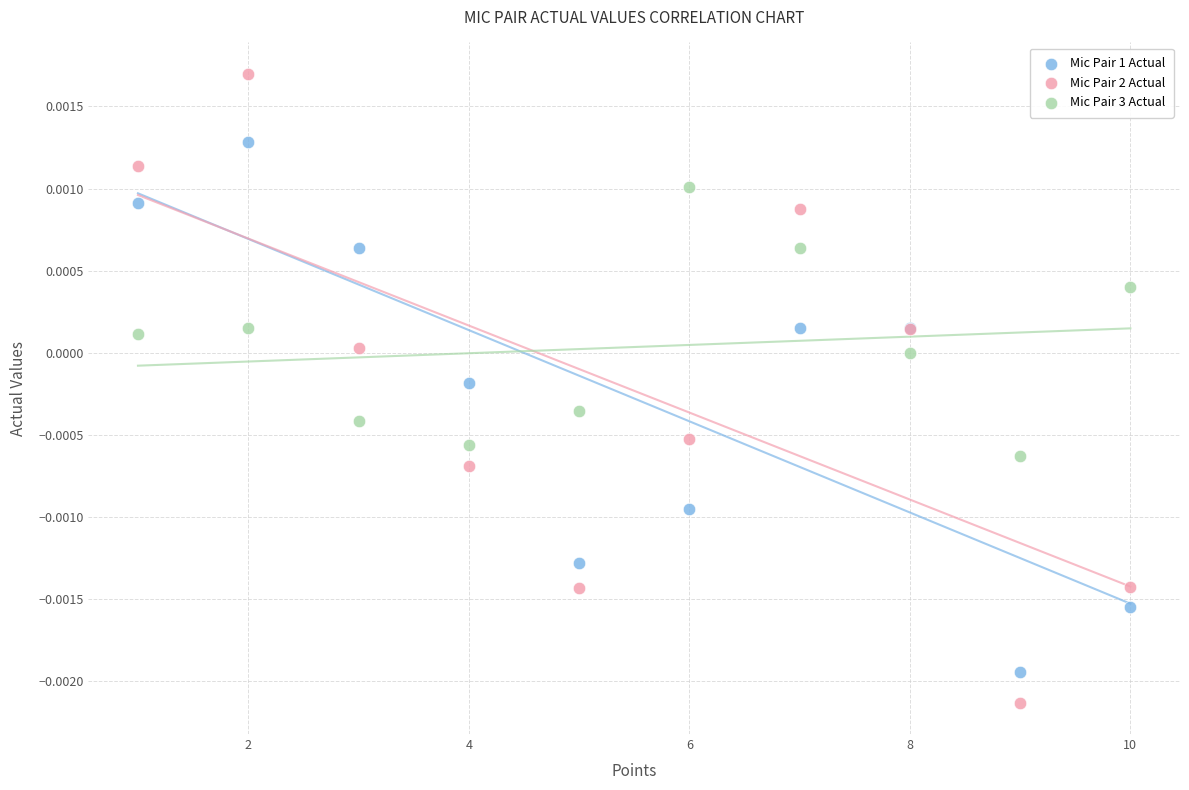

Which series reaches the maximum Y coordinate?

Mic Pair 2 Actual